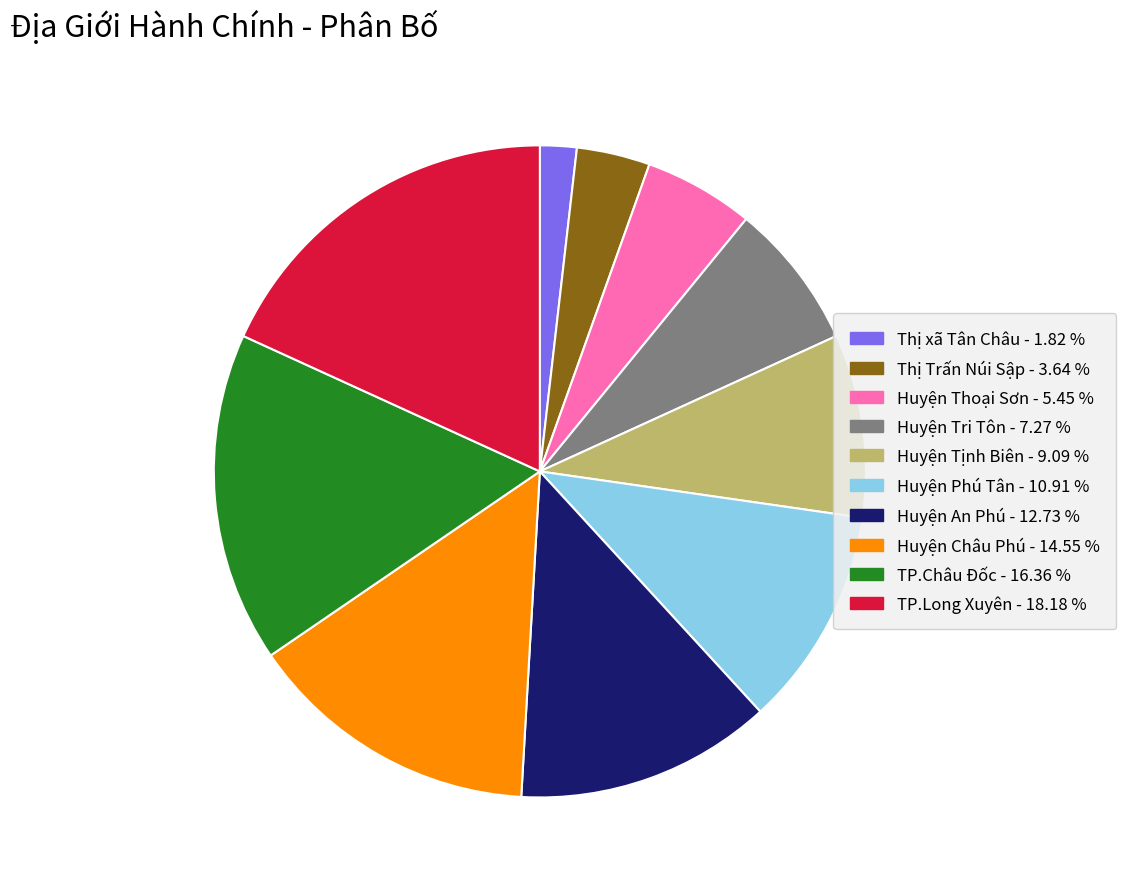

Is the sum of Thị Trấn Núi Sập and Huyện Phú Tân greater than half?

No